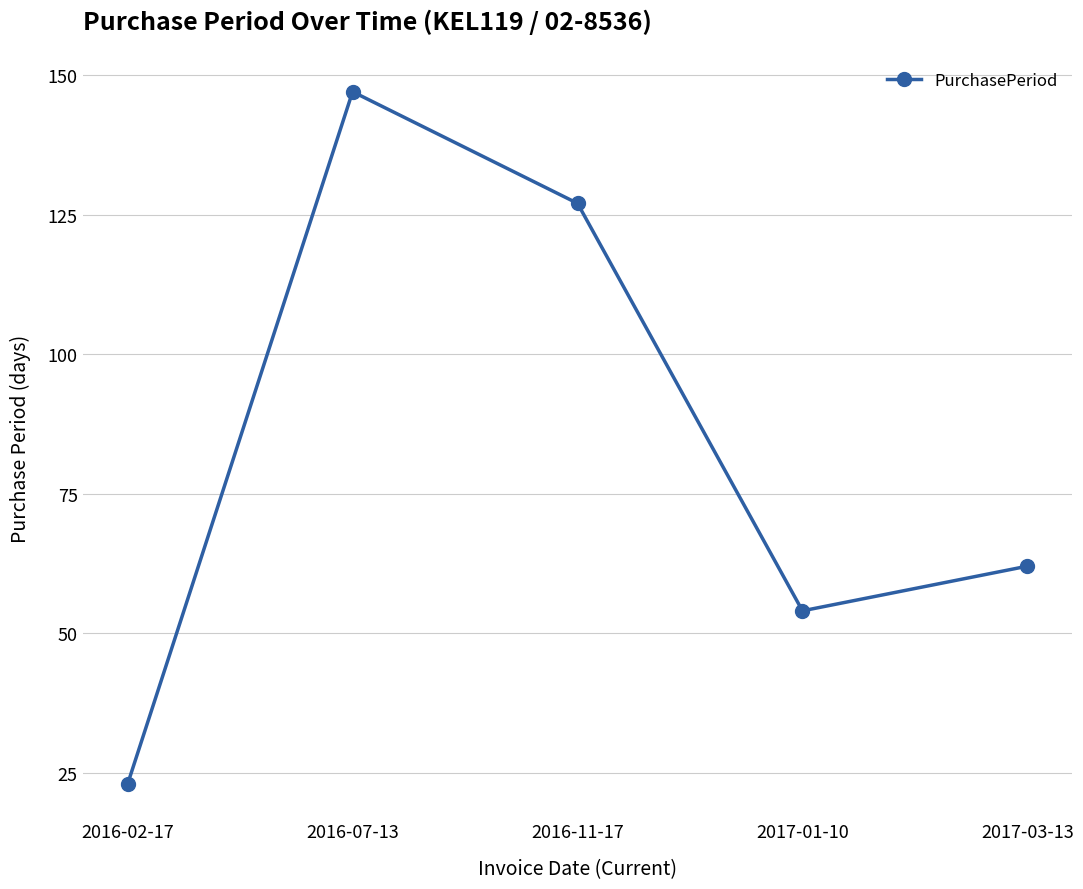

Between 2017-03-13 and 2016-02-17, which is larger?

2017-03-13